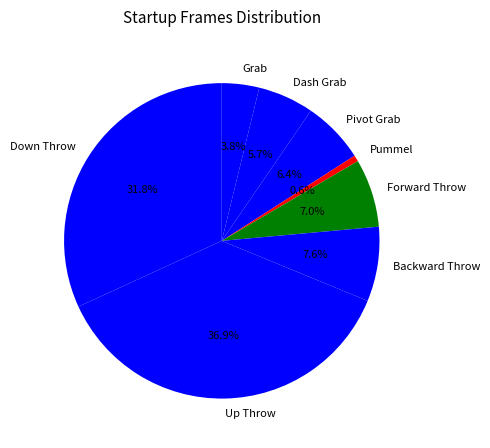

What percentage is the Pivot Grab slice, to the nearest percent?

6%